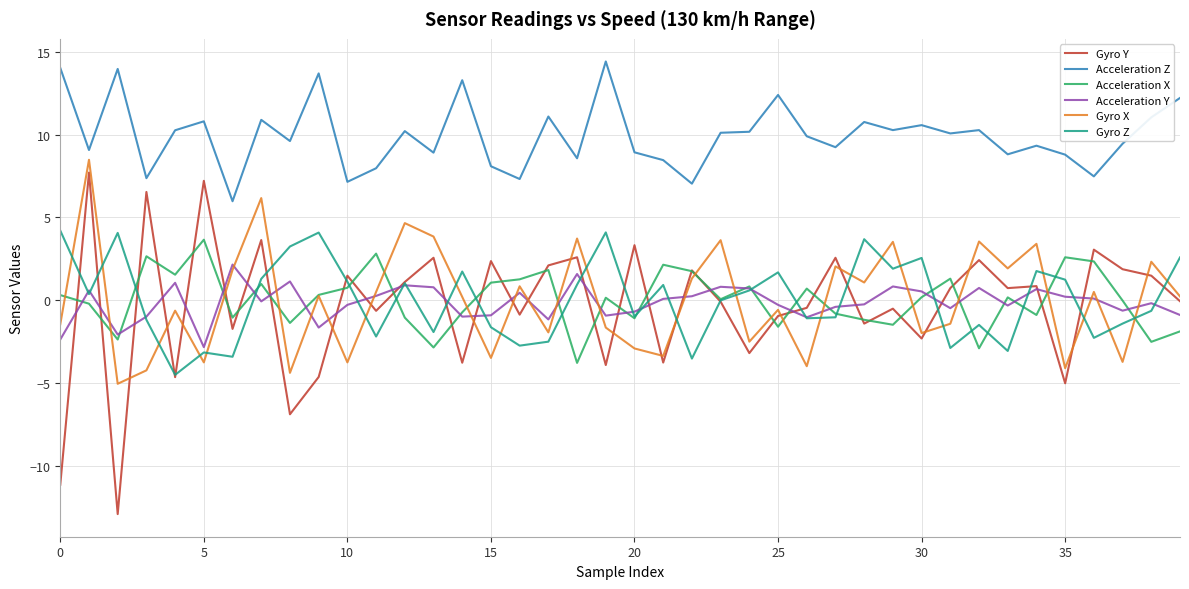

How many values in Gyro X are above zero?

21